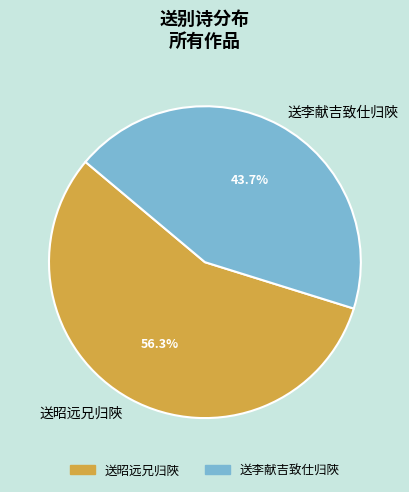

To the nearest percent, what portion does 送昭远兄归陜 represent?

56%